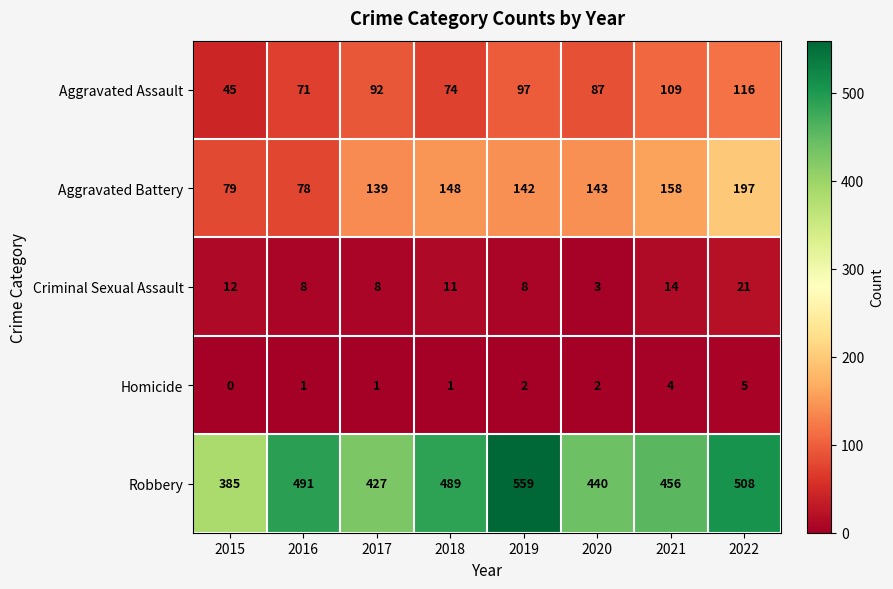

How many data points in Aggravated Assault are less than 92?

4